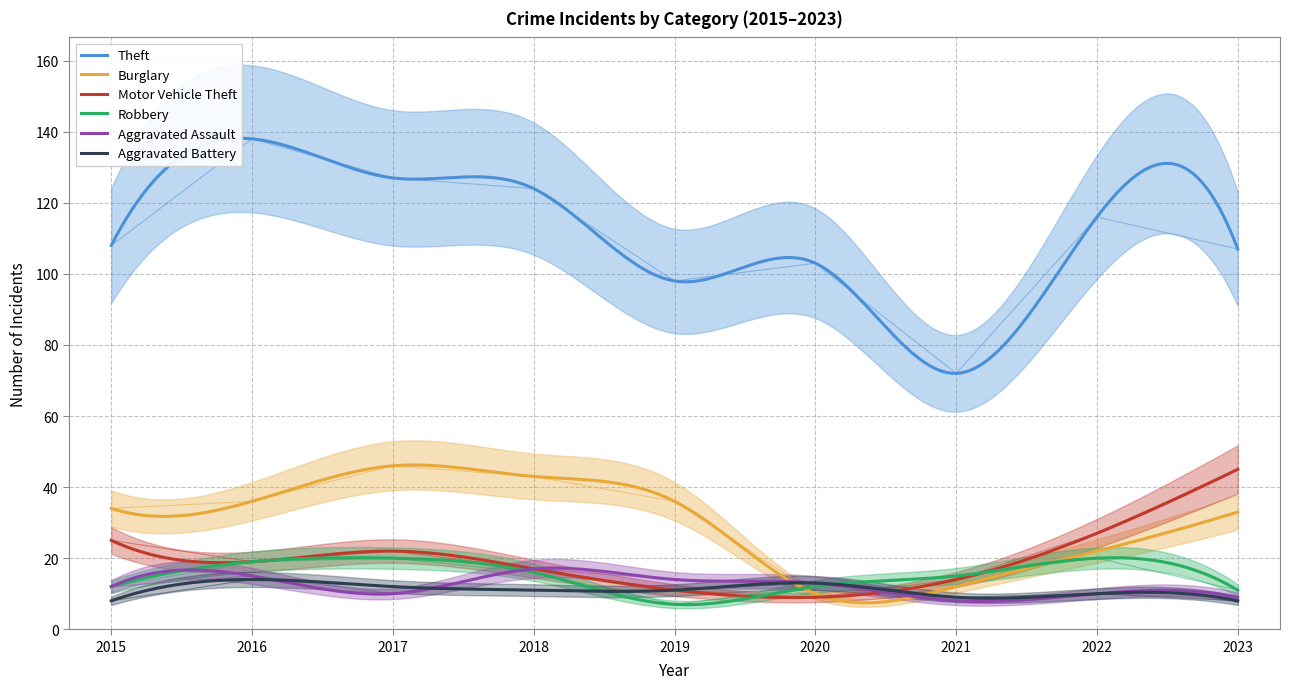

Read the Aggravated Assault value at 2020.

13